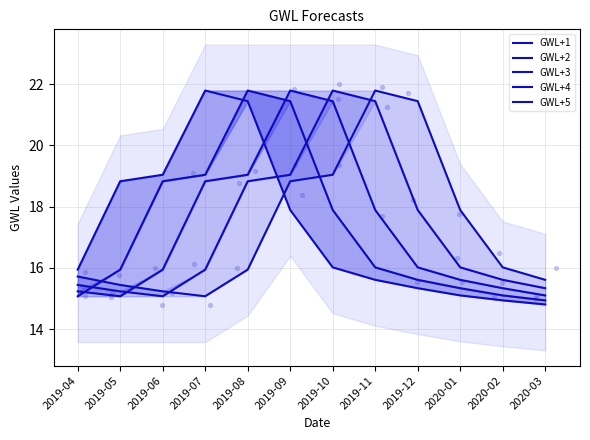

Which series has the largest Y range (max minus min)?

GWL+5